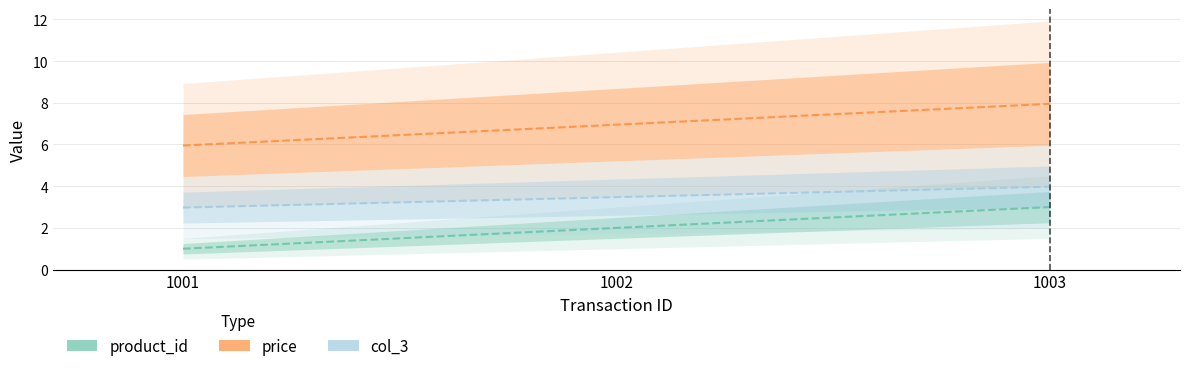

What is the minimum value for price?

6.0